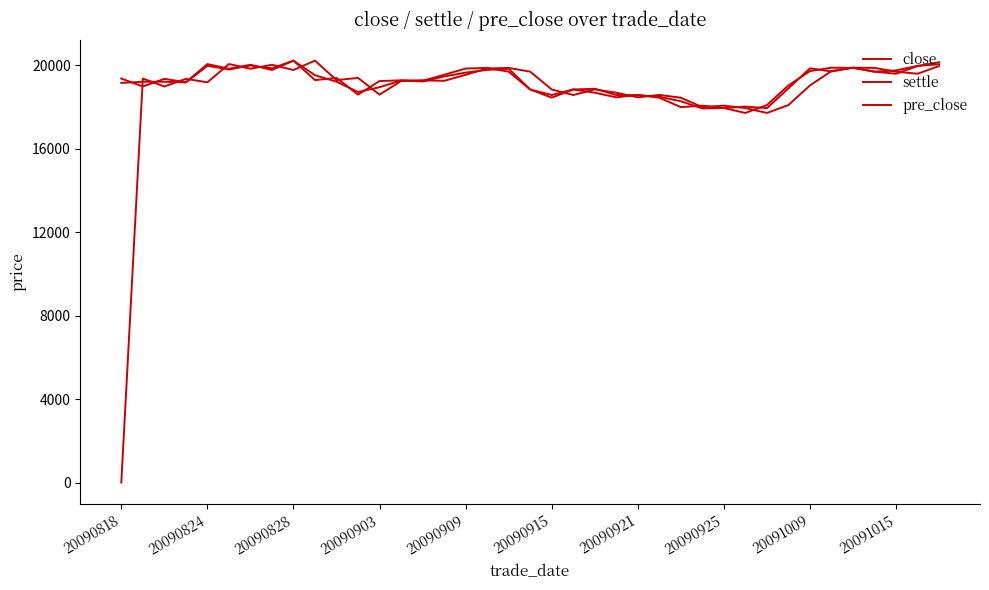

Where is the first local minimum for close?

20090824